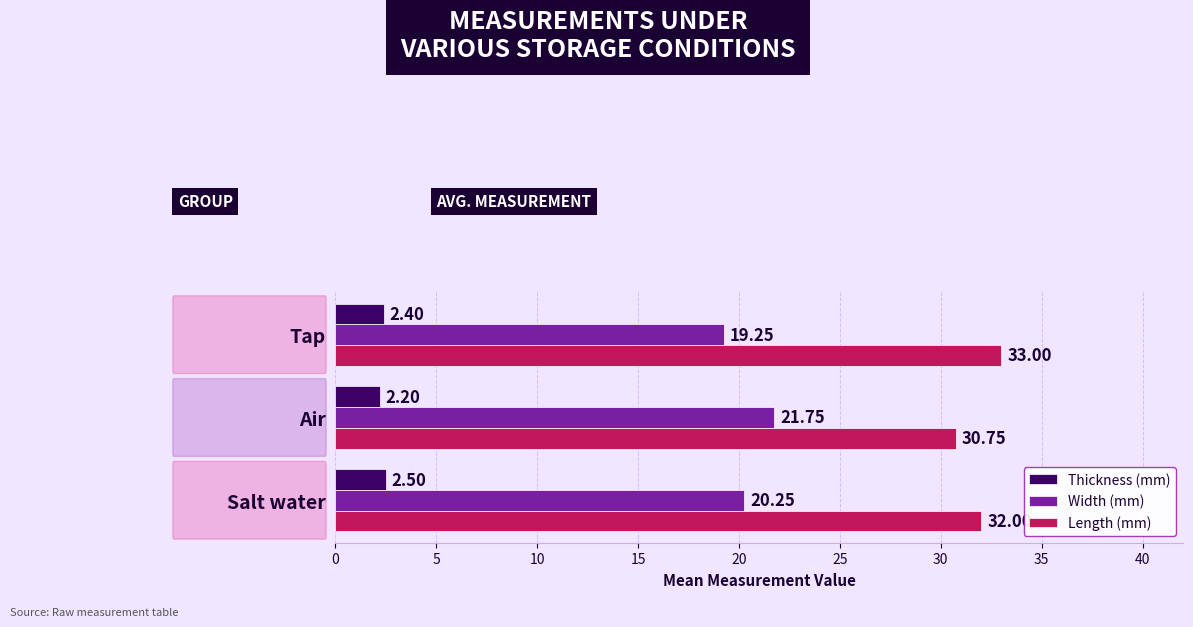

At how many categories does at least one series exceed 12?

3